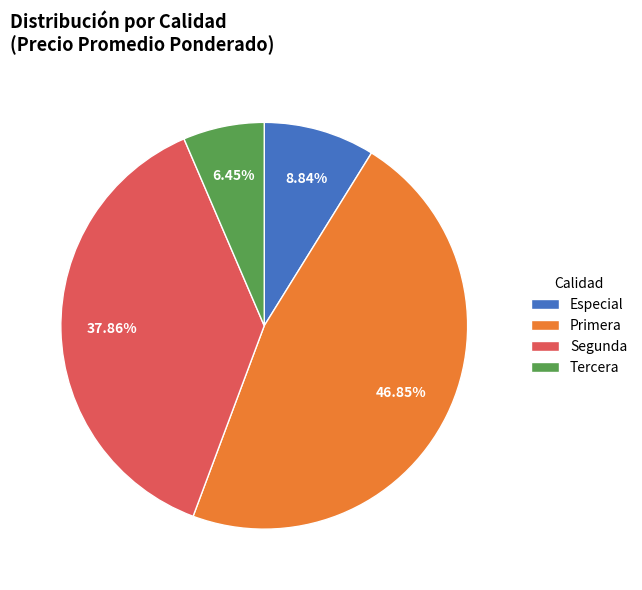

Count the number of slices in the pie.

4